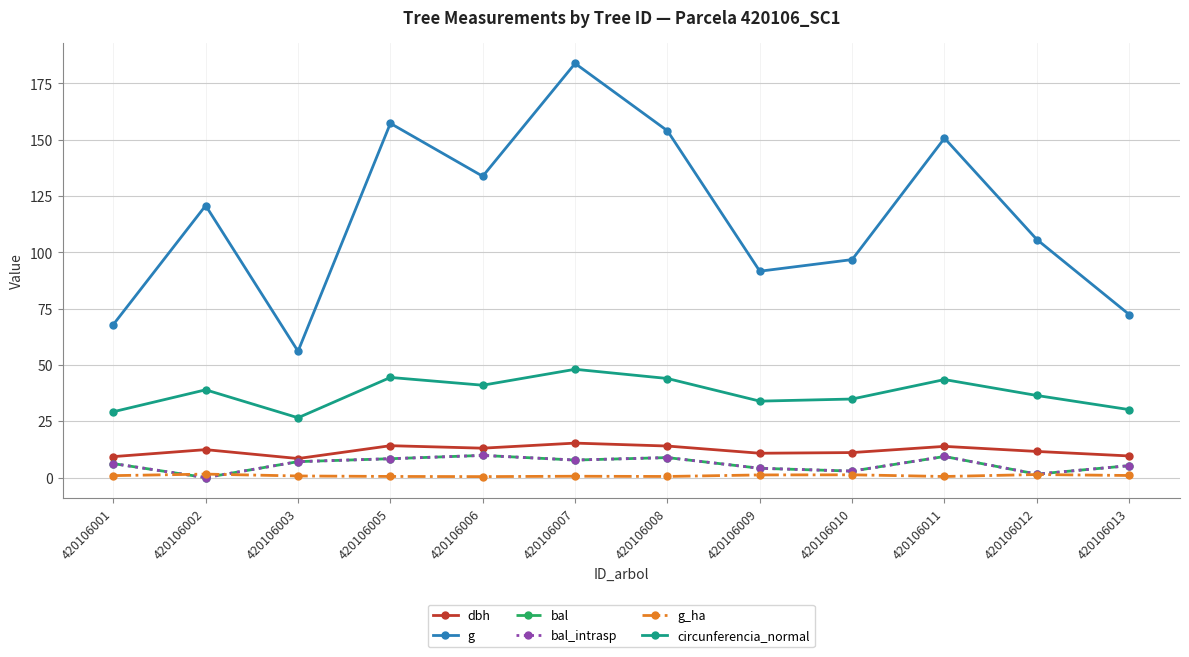

Is this an area chart (filled region under the line)?

No